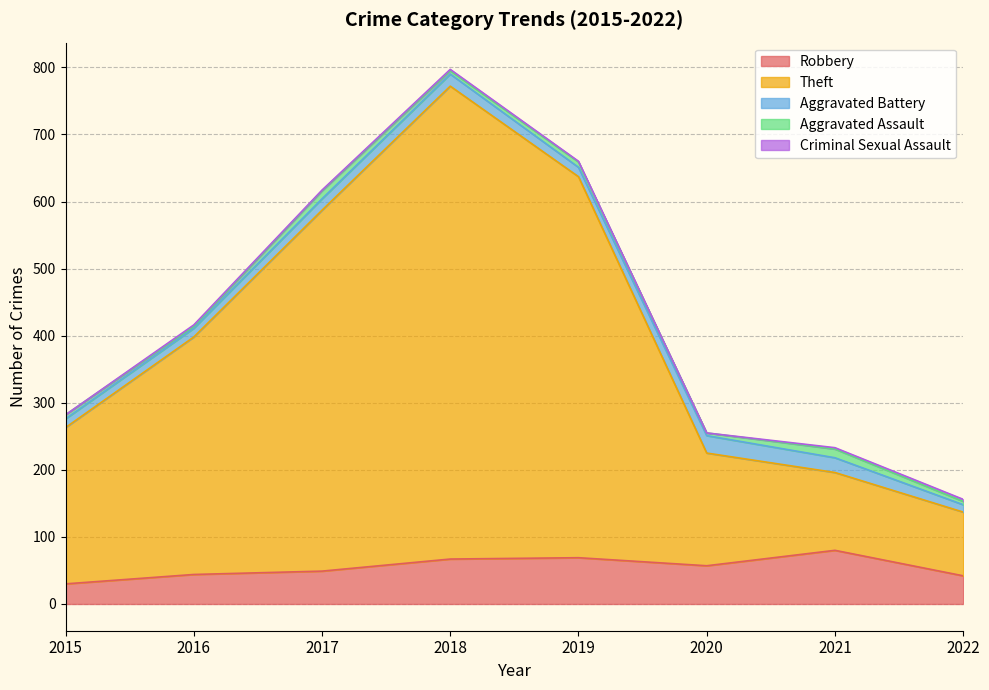

Is it true that Criminal Sexual Assault equals 1 at 2021?

False